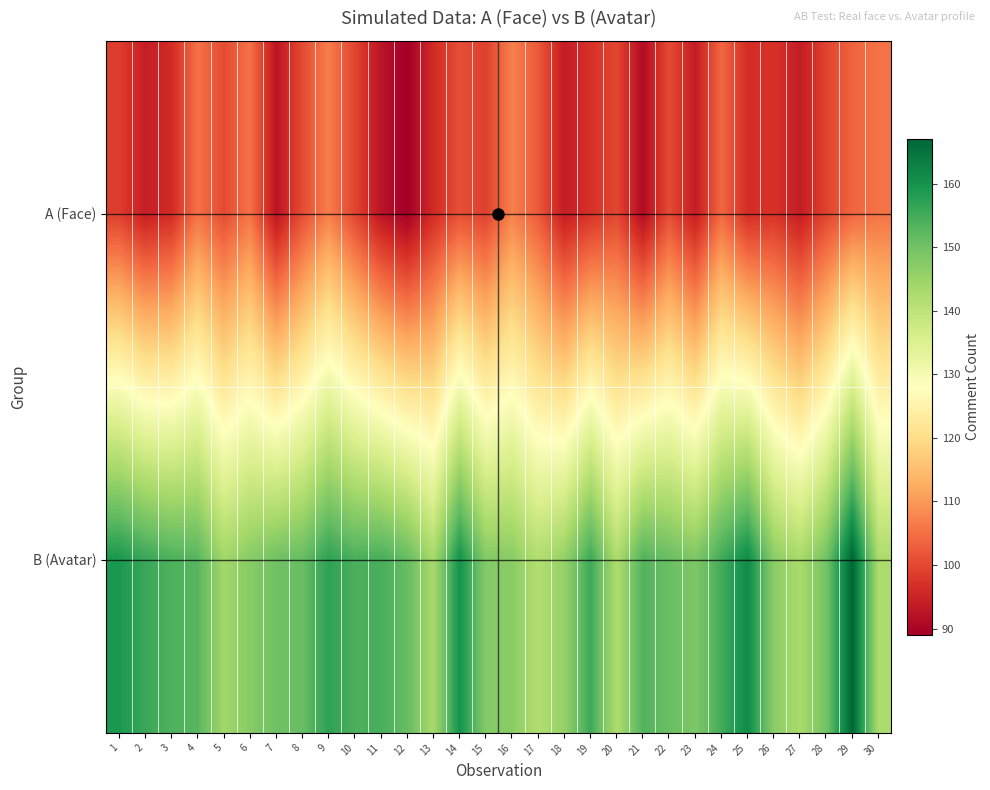

Rank the series by their maximum value, from highest to lowest.

B (Avatar), A (Face)